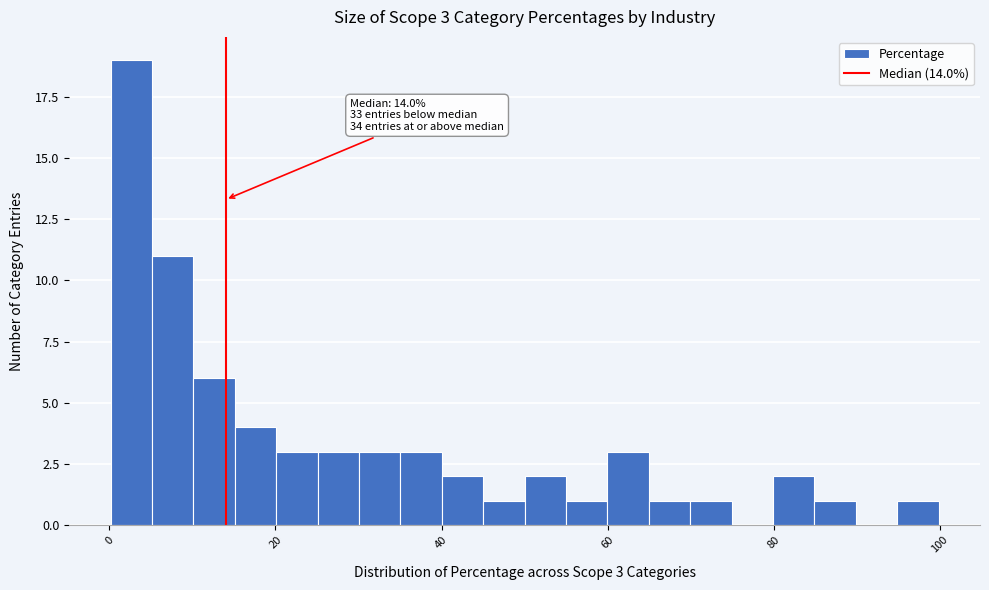

Read against the x-axis, roughly where is the centre of the tallest bar?

2